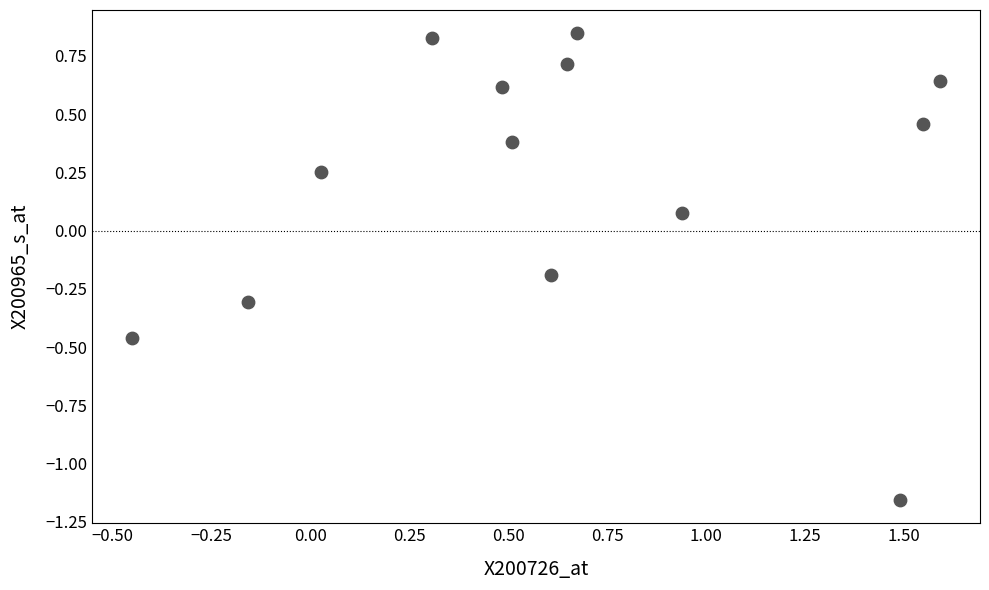

What is the range of X values (max minus min)?

2.0